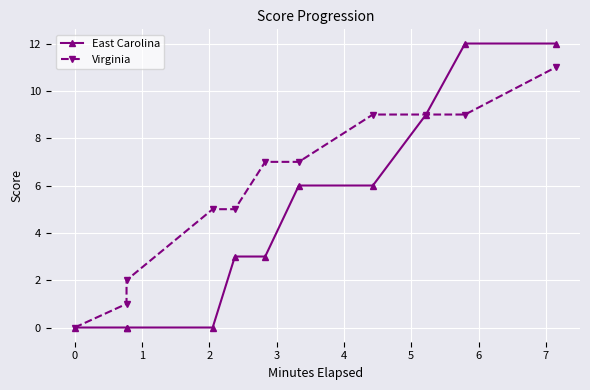

True or false: Virginia and East Carolina intersect in this chart.

False